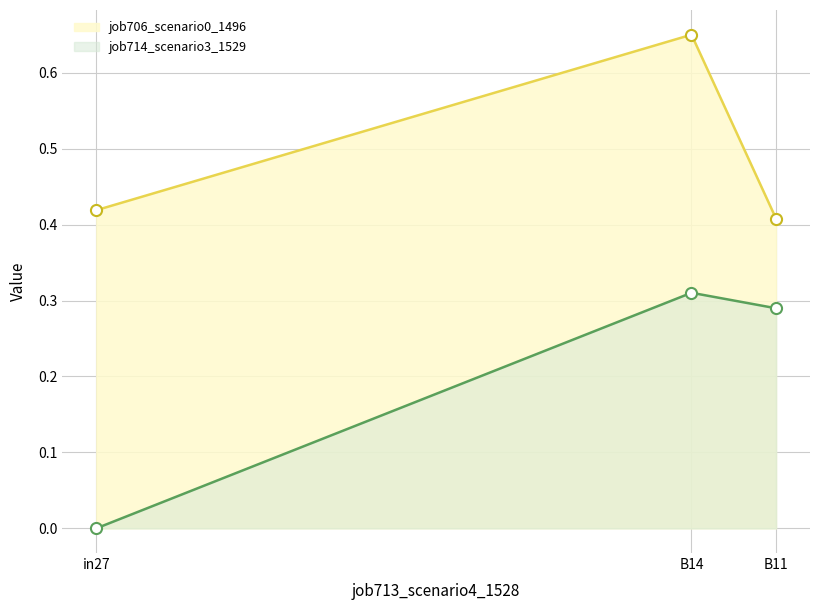

What are all the series names shown in the legend?

job706_scenario0_1496, job714_scenario3_1529